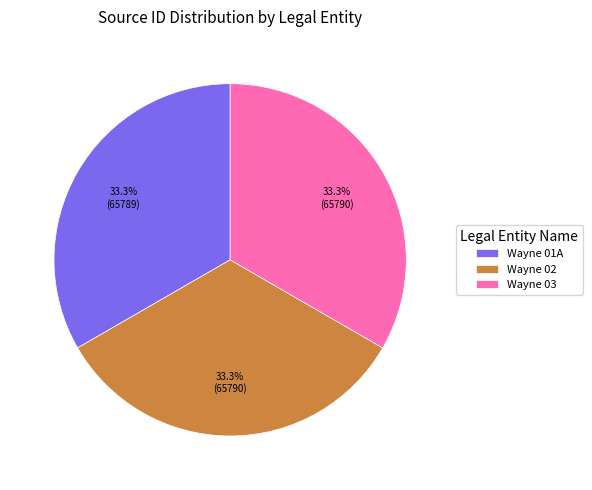

To the nearest percent, what percentage of the pie is Wayne 03?

33%